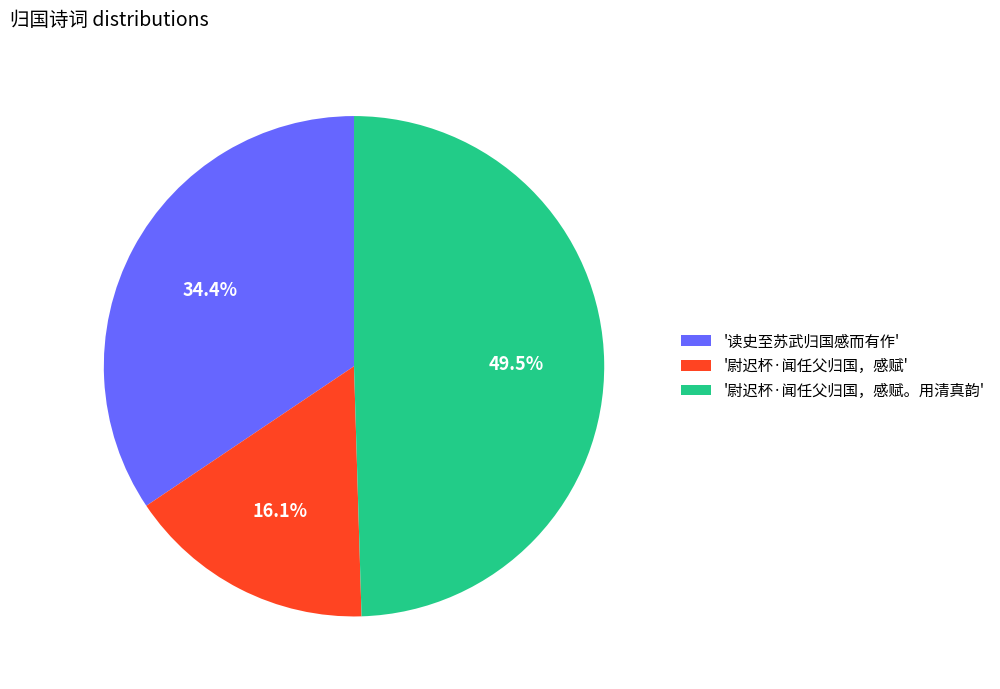

Is there a majority slice in this chart?

No